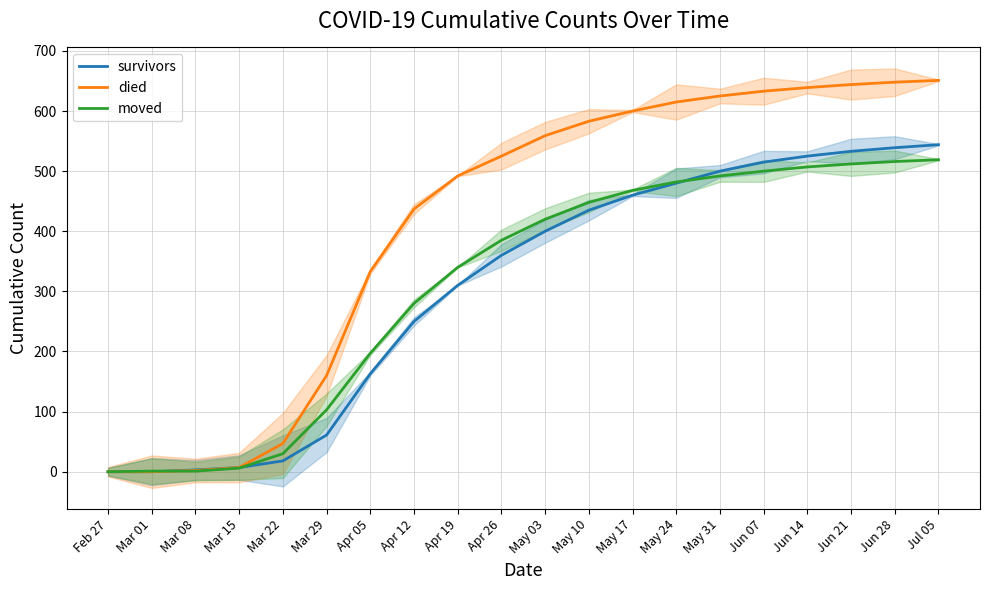

What position from the left is Apr 12?

8